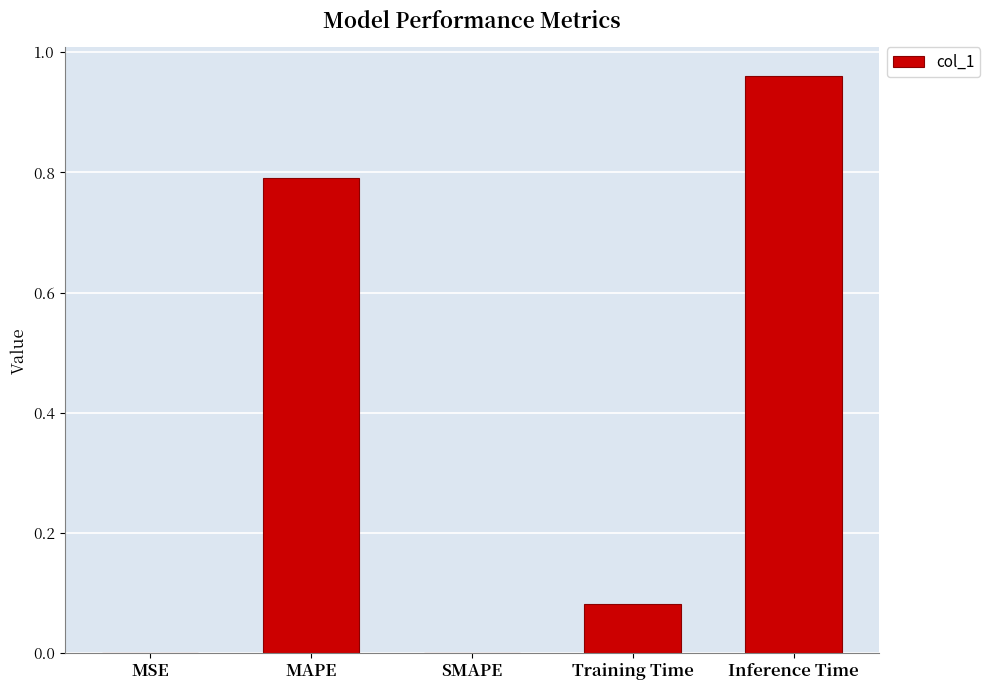

Is it true that the value at SMAPE is 0.0?

True